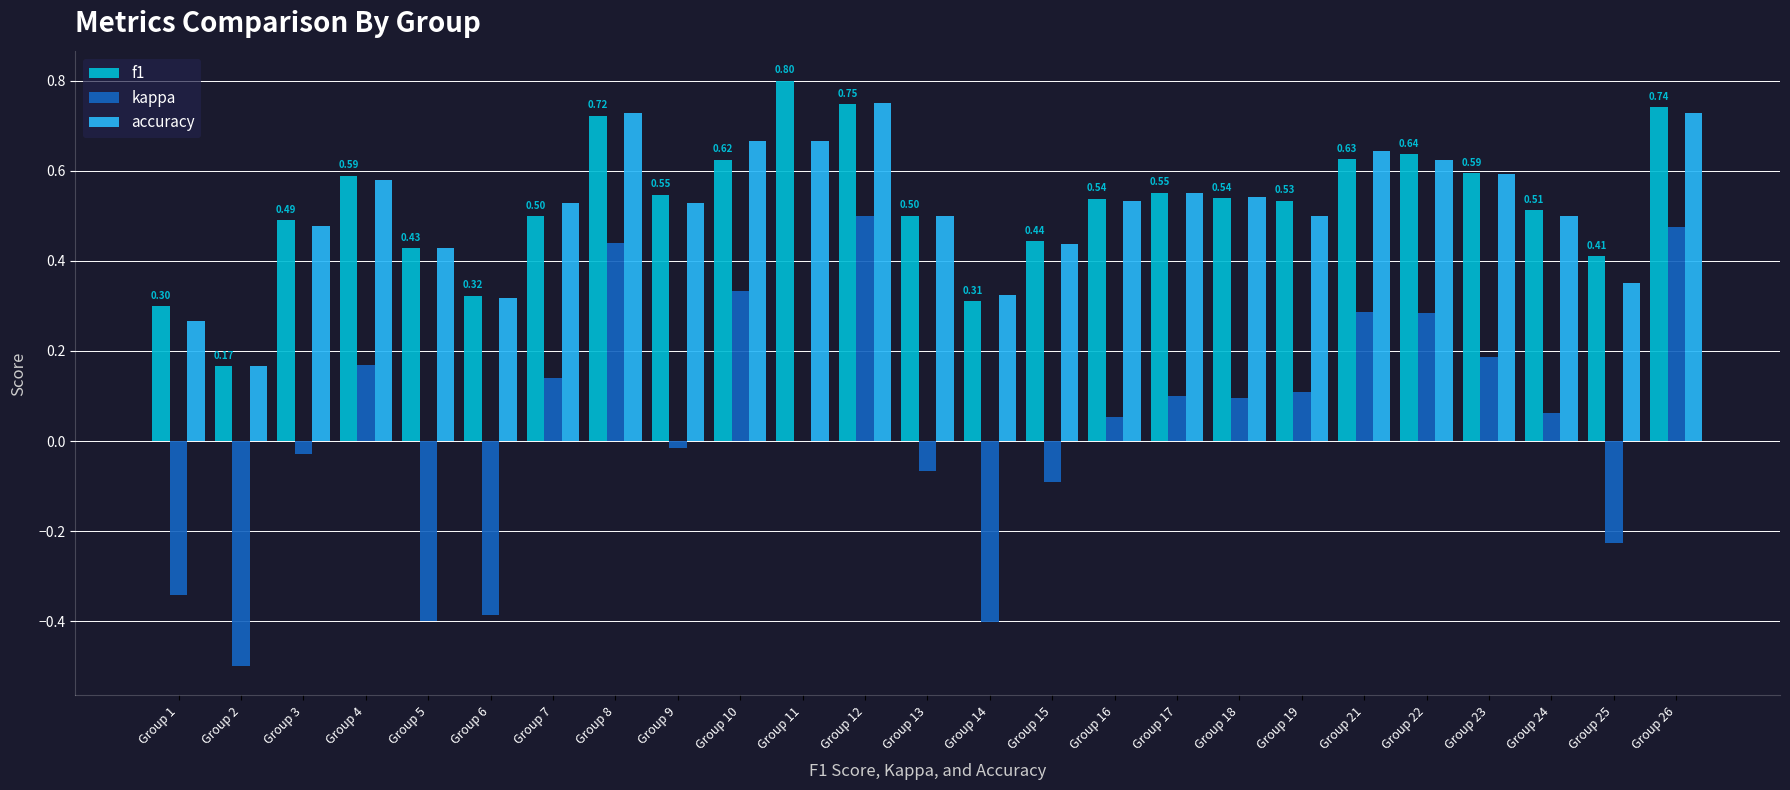

Is the value of accuracy at Group 12 greater than the value of kappa at Group 25?

Yes